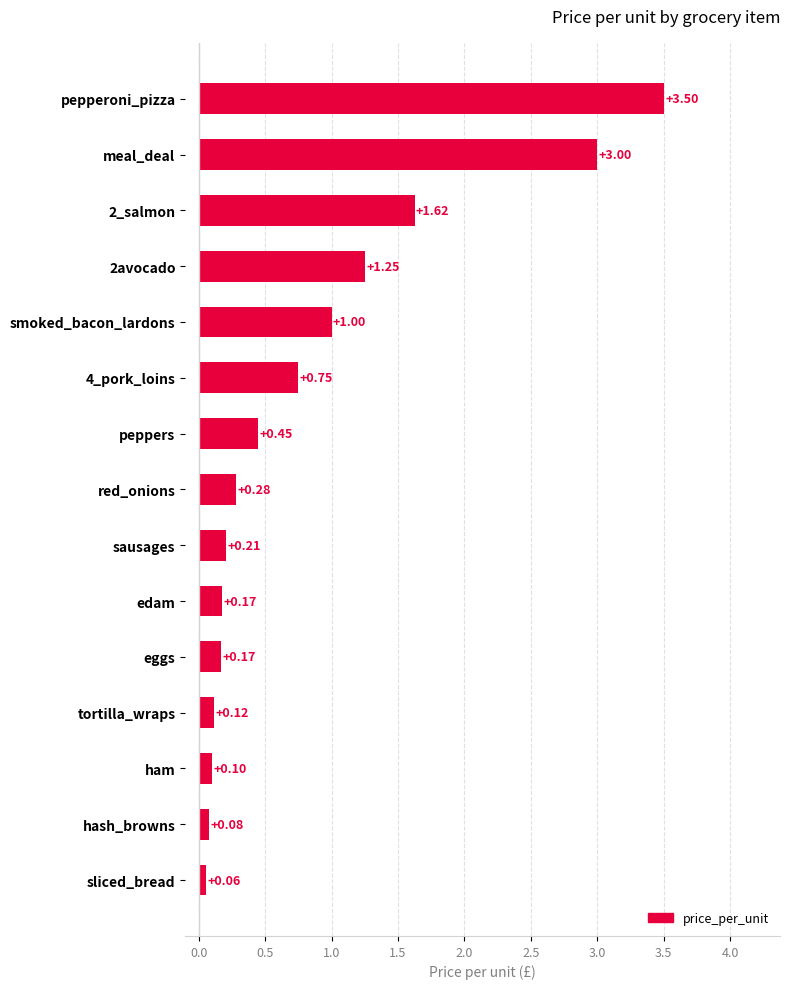

Which has a higher value, eggs or ham?

eggs